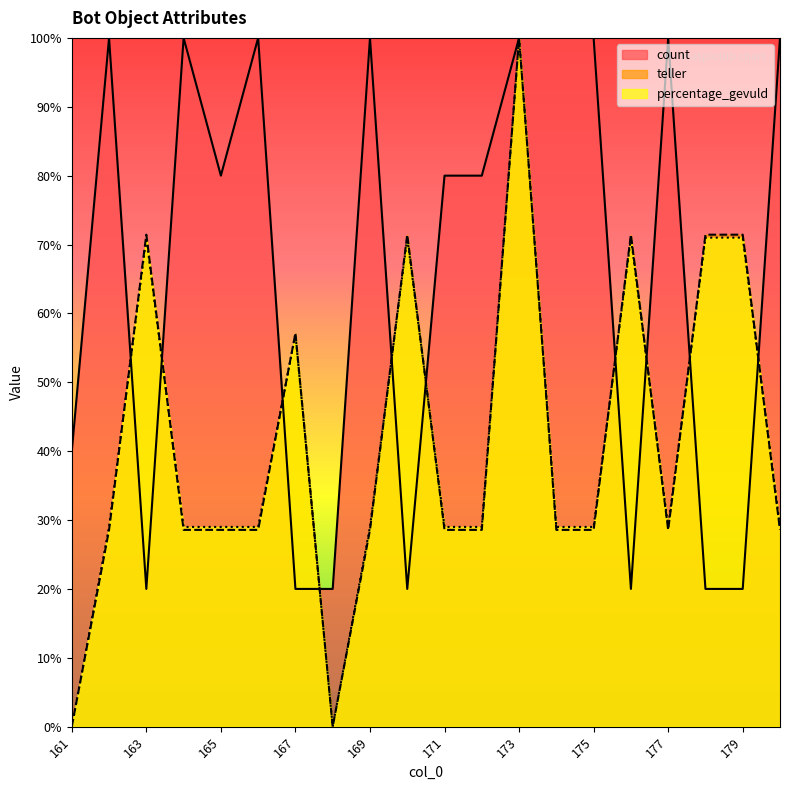

At which label does teller first exceed 28?

162